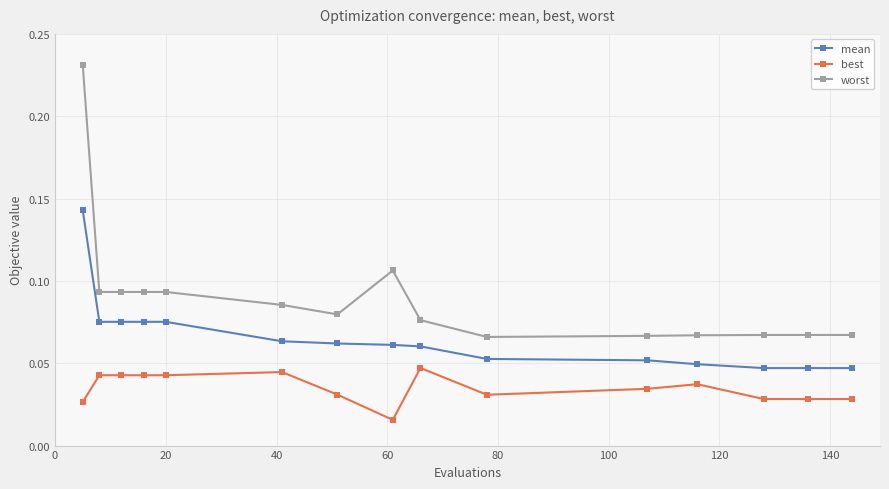

True or false: mean and worst cross at least once.

False